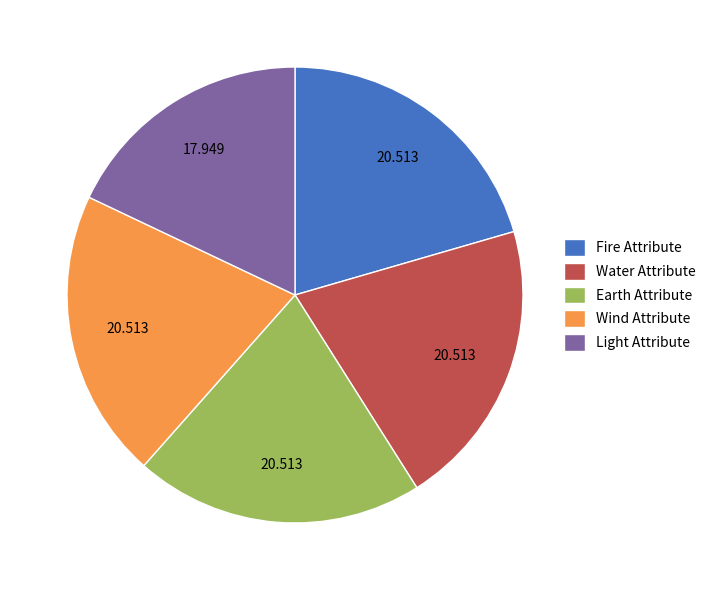

Is the sum of Light Attribute and Fire Attribute greater than half?

No